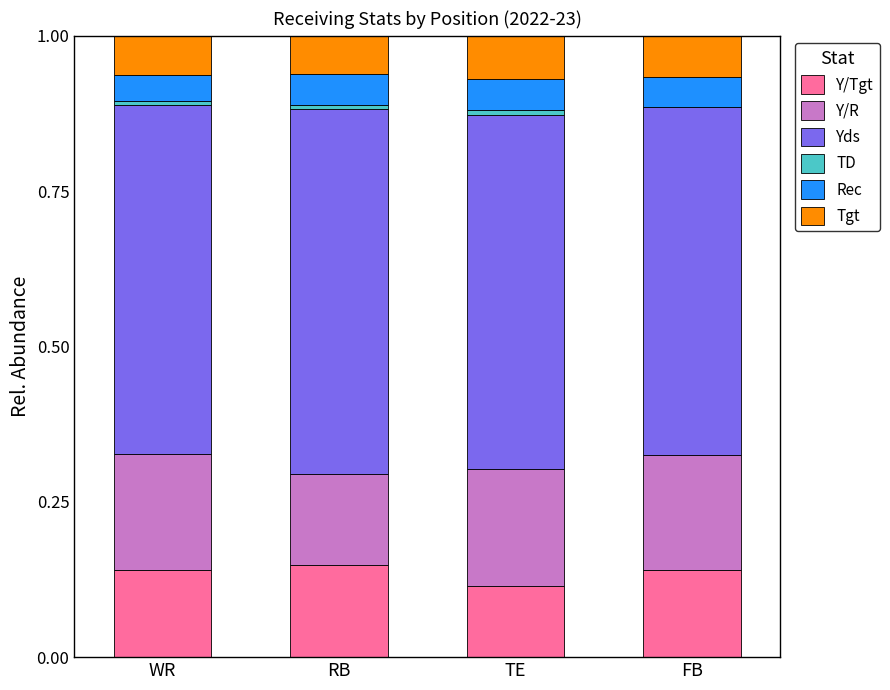

What is the label of the 3rd bar from the left?

TE